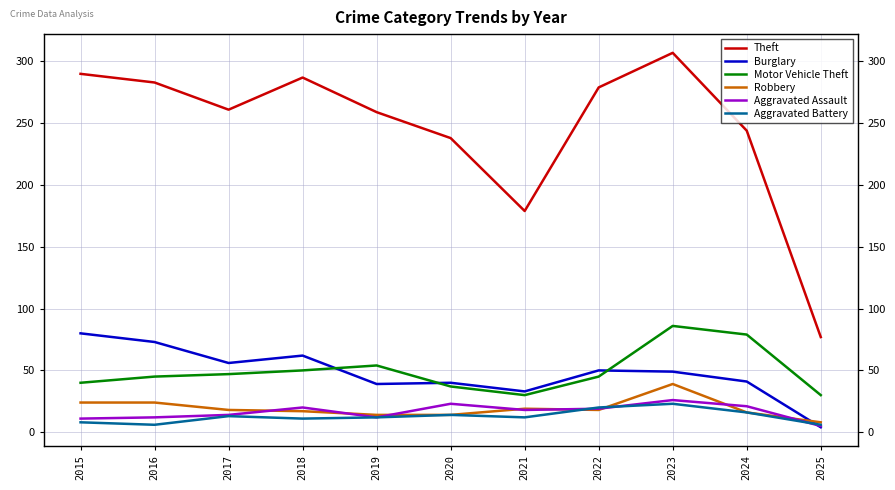

True or false: Aggravated Assault and Aggravated Battery intersect in this chart.

True